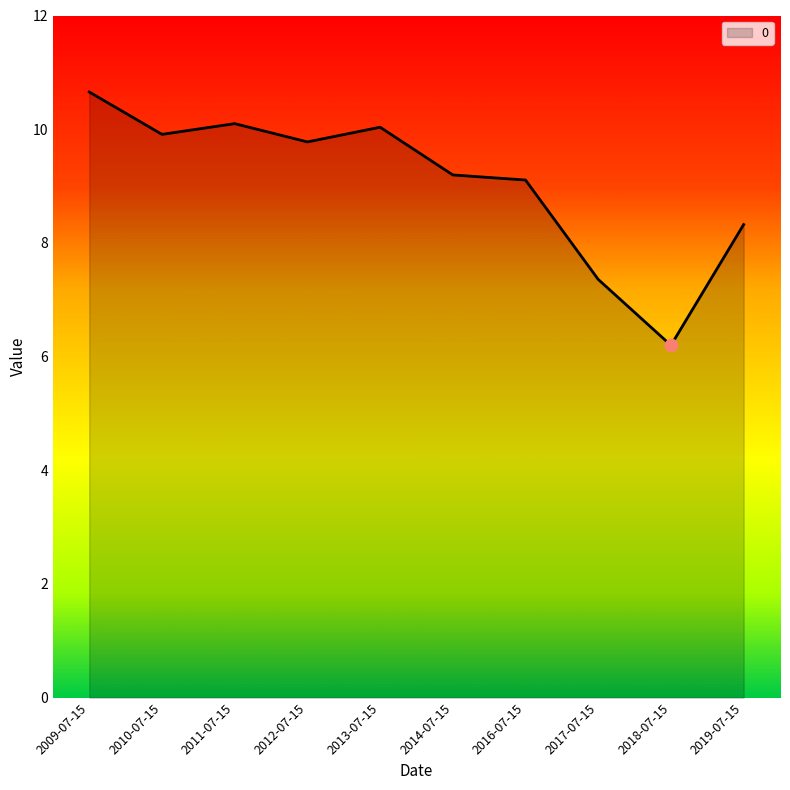

What is the ratio of the value at 2010-07-15 to the value at 2011-07-15?

1.0